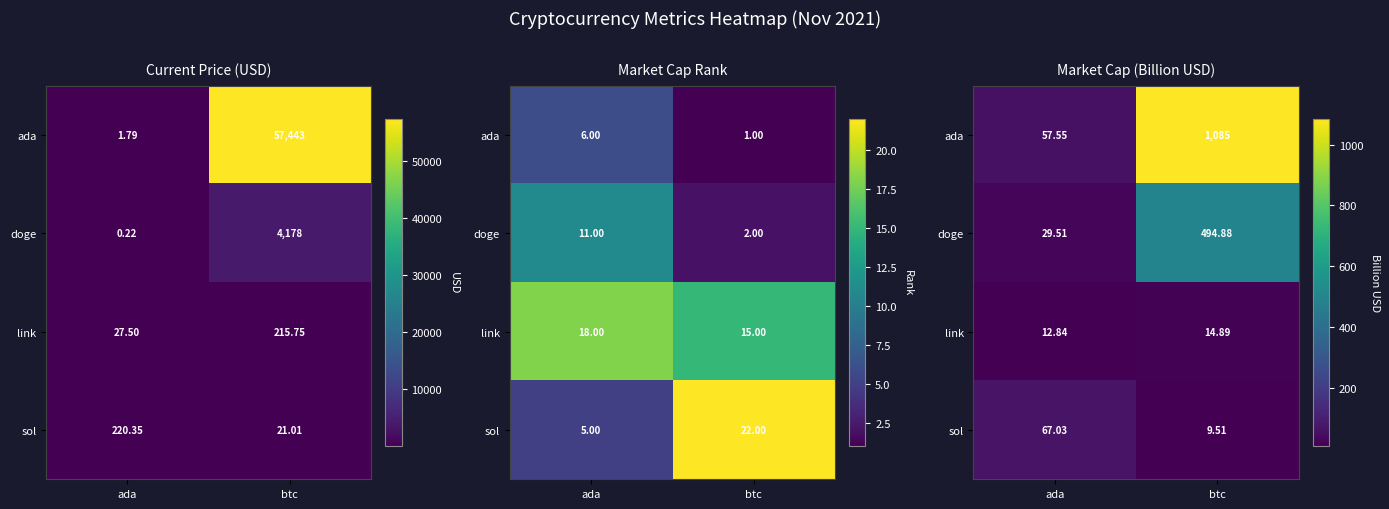

At btc, list the series in order from smallest to largest.

sol, link, doge, ada